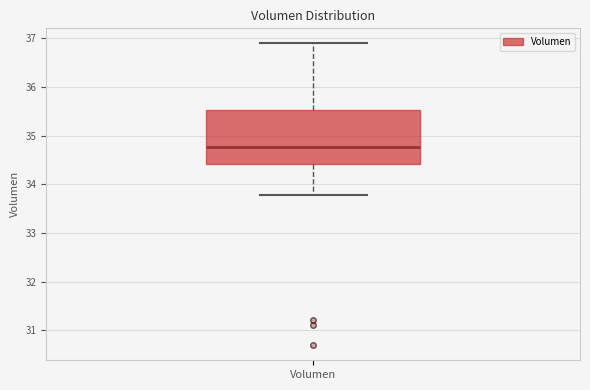

Read this box plot against the y-axis: the position of the median line, the range covered by the box, and the ends of both whiskers. The values are not printed on the chart, so give them approximately, as read against the axis.

median 34.8, box 34.4 to 35.5, whiskers 33.8 to 36.9